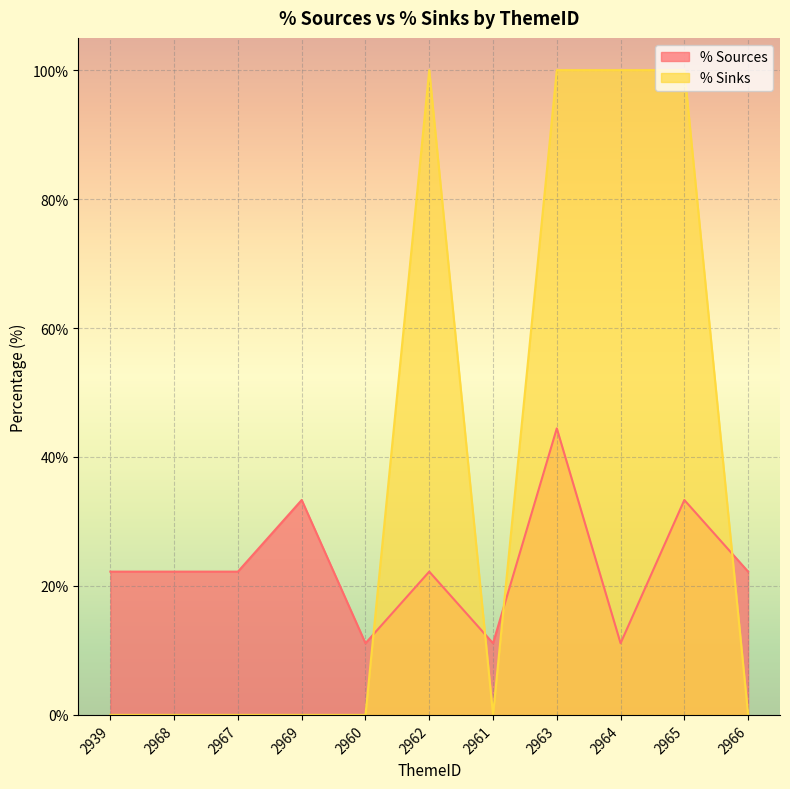

True or false: % Sources and % Sinks cross at least once.

True